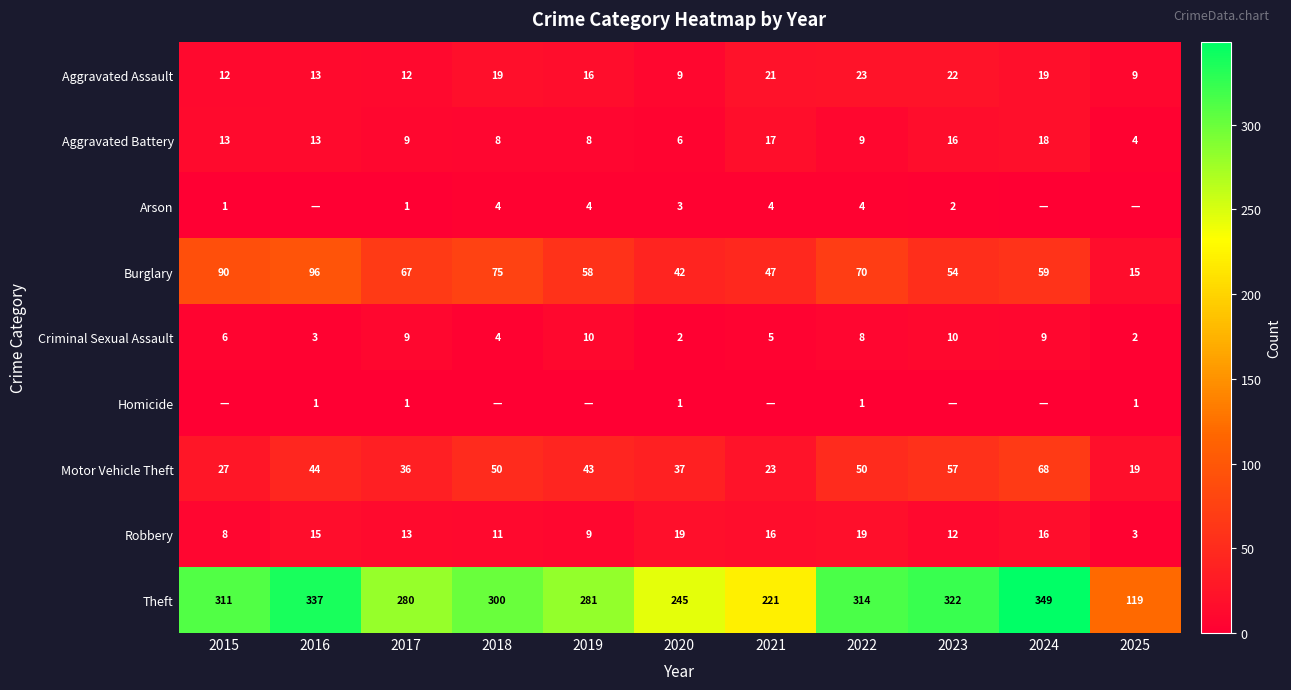

What is the sum of the Aggravated Battery values at 2020 and 2021?

23